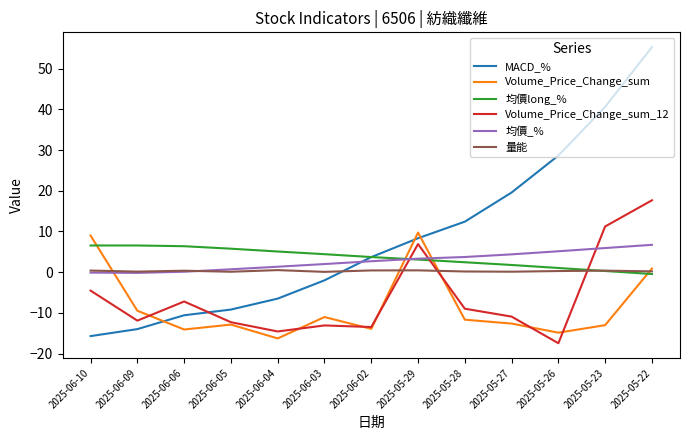

How many lines are shown in the chart?

6